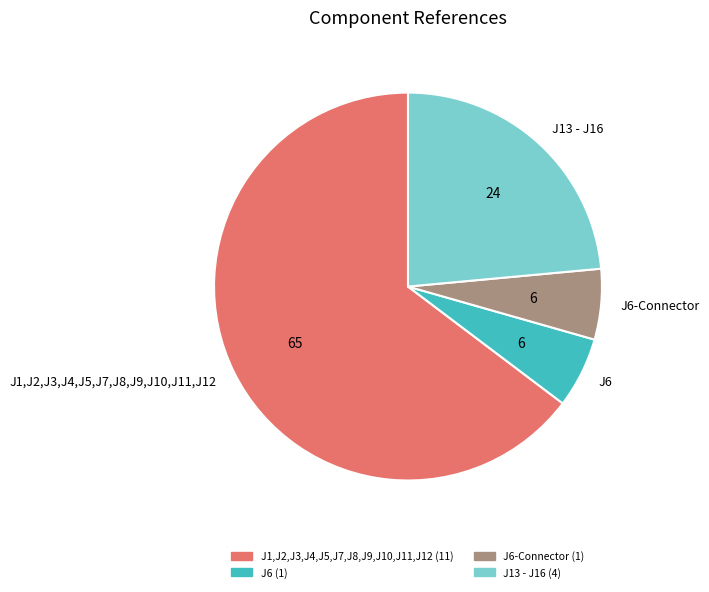

Which has a higher value, J1,J2,J3,J4,J5,J7,J8,J9,J10,J11,J12 or J13 - J16?

J1,J2,J3,J4,J5,J7,J8,J9,J10,J11,J12